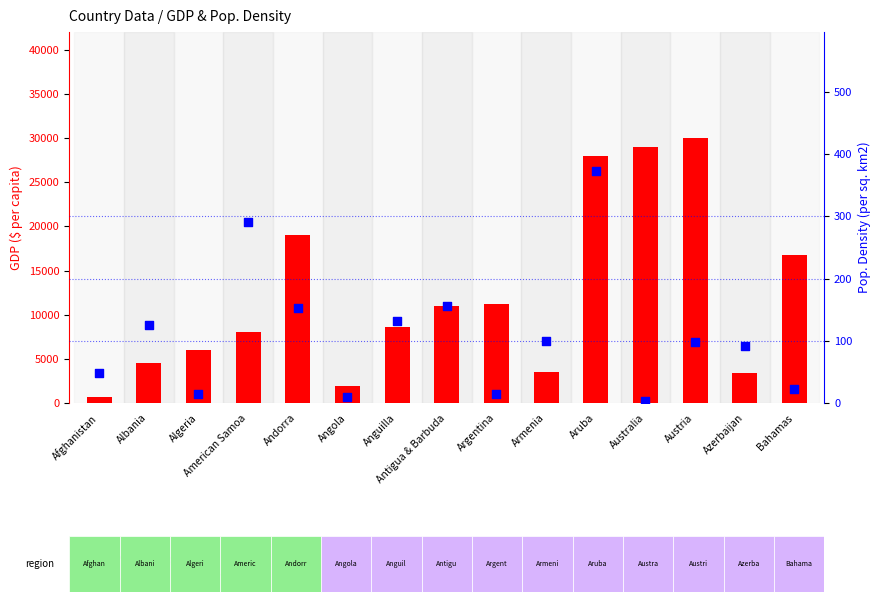

Which series has the largest total across all categories?

GDP ($ per capita)